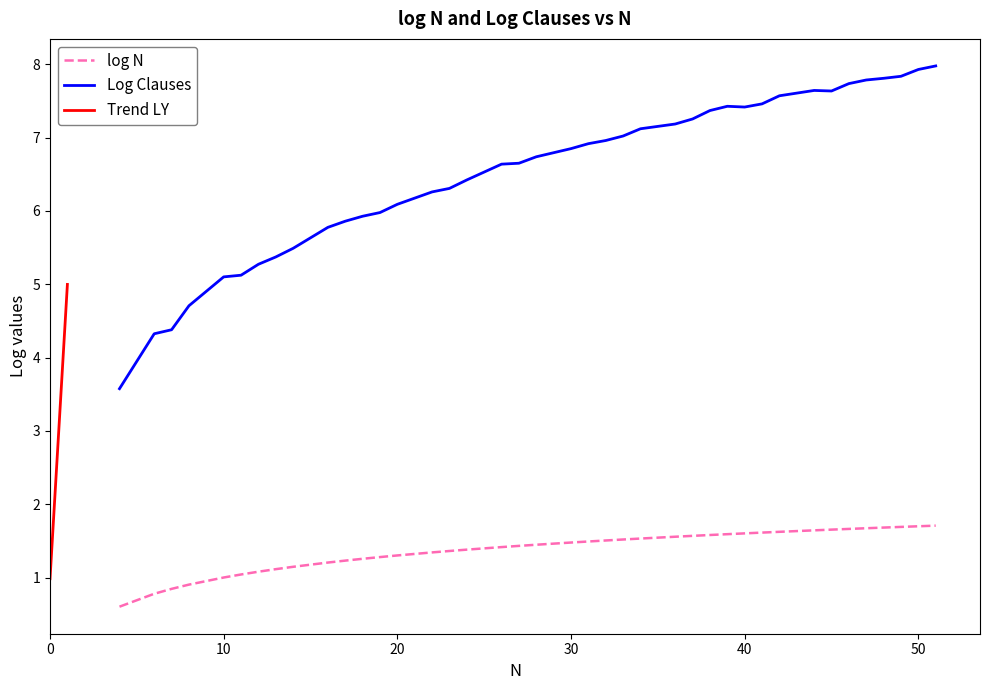

What is the lowest value of the Log Clauses series?

3.6